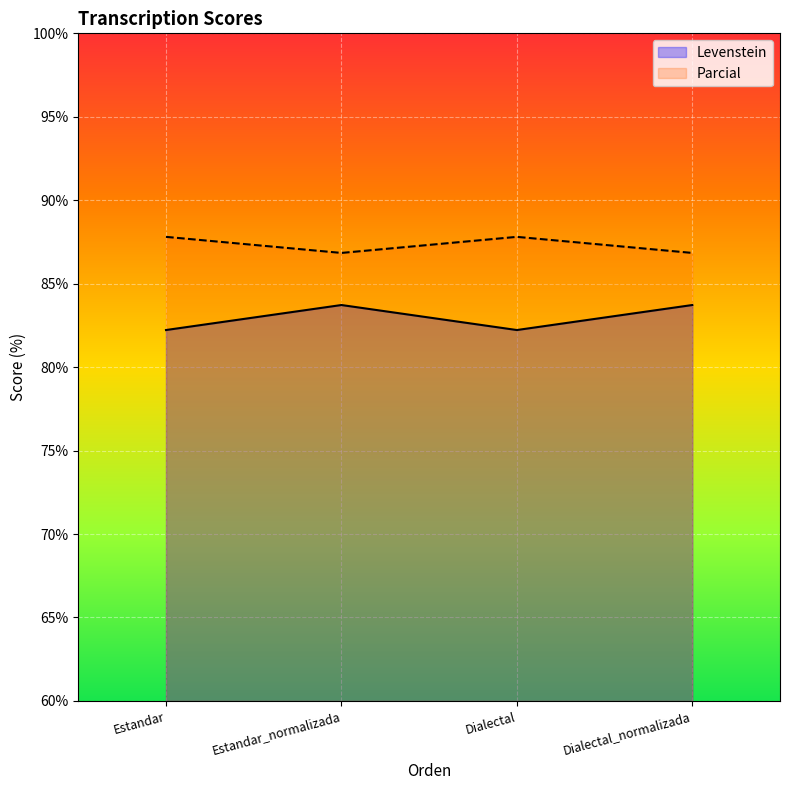

True or false: Parcial has more than 1 points higher than both neighbors.

False